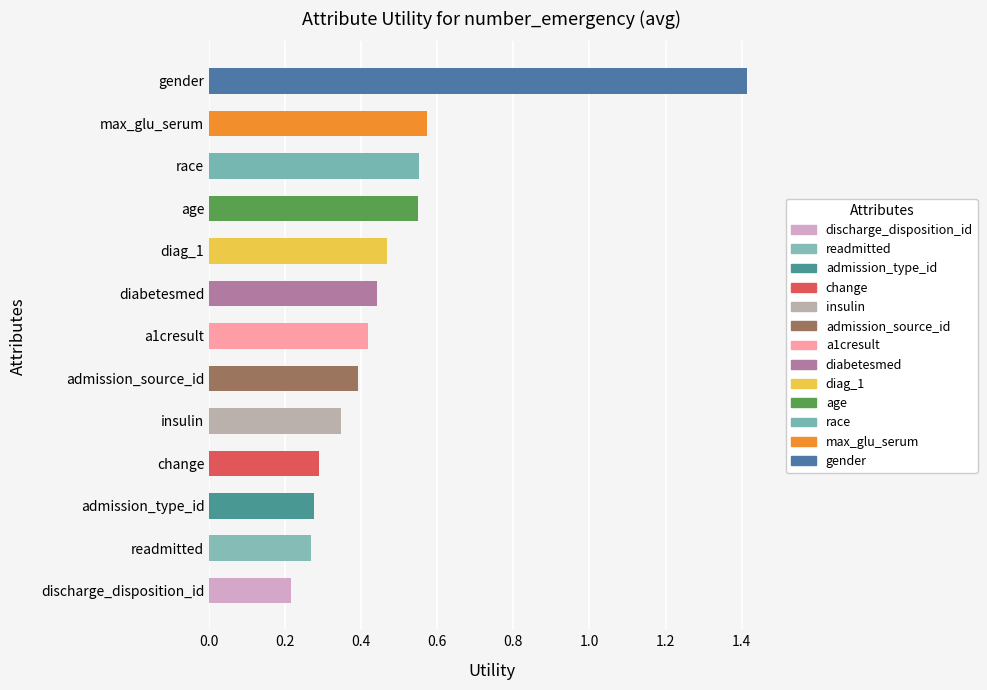

What is the difference between the maximum and minimum values?

1.2